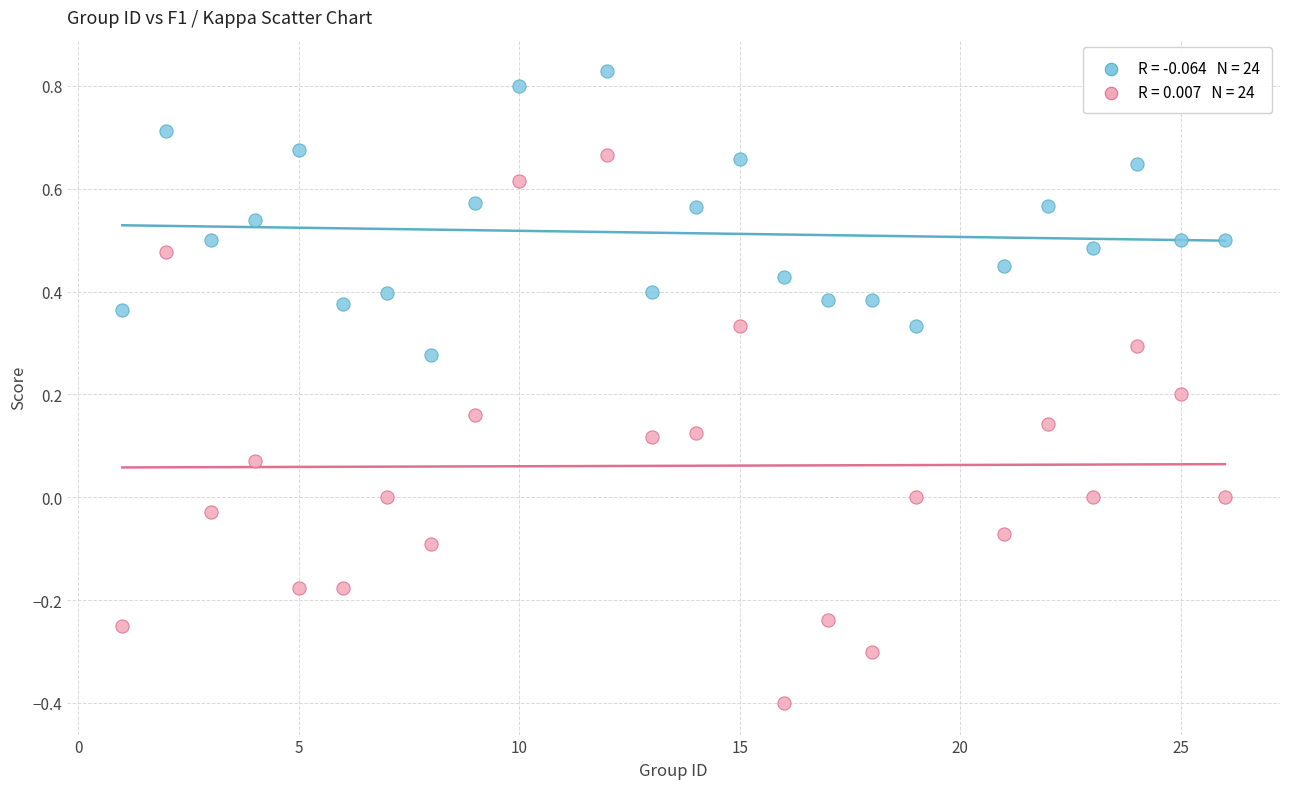

Across all data points, what is the range of X values (max minus min)?

25.0